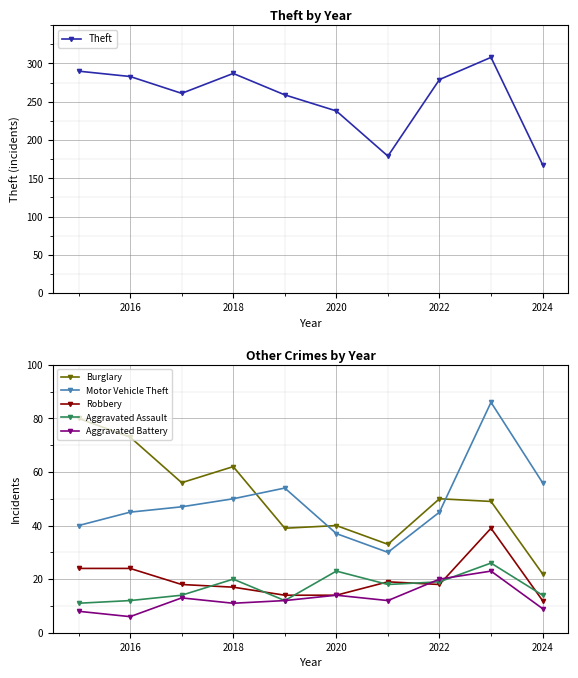

What is the difference between the maximum and minimum values in the Burglary series?

58